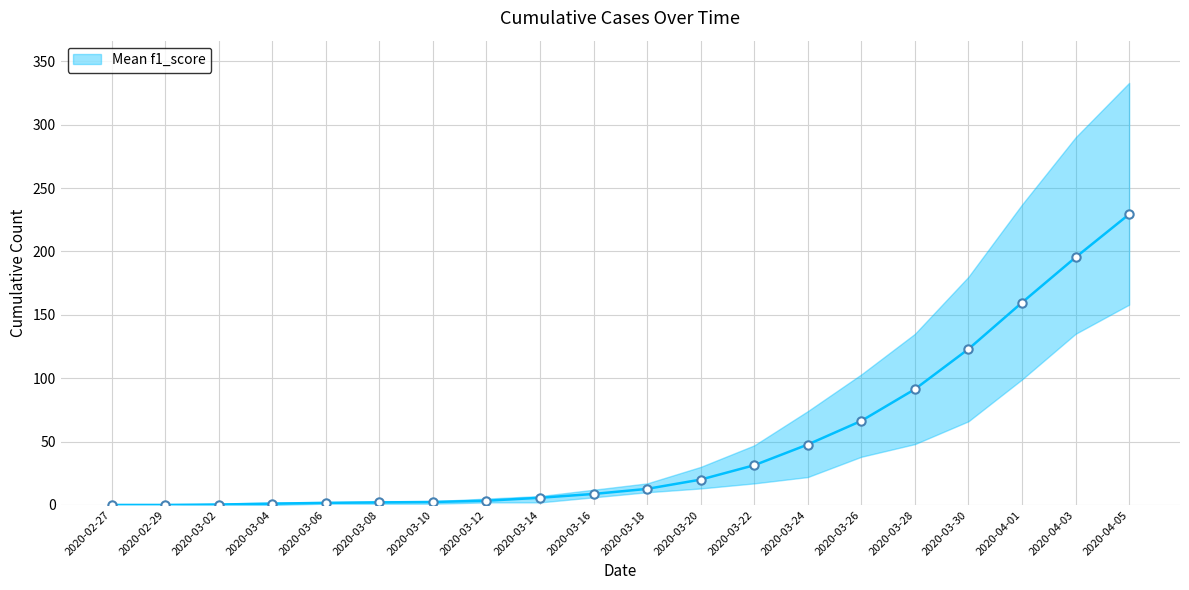

What is the maximum value shown in the chart?

229.3